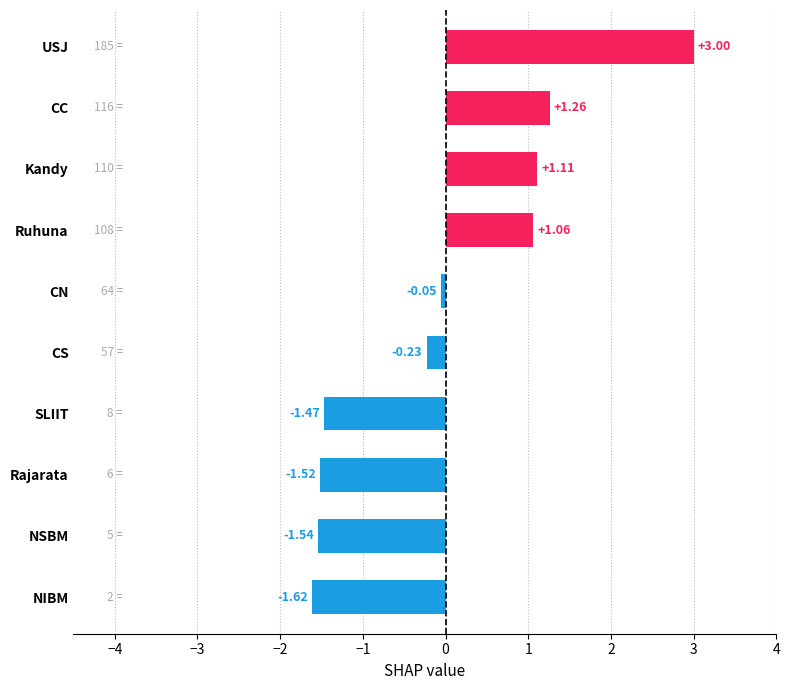

What is the label of the 9th bar from the top?

NSBM